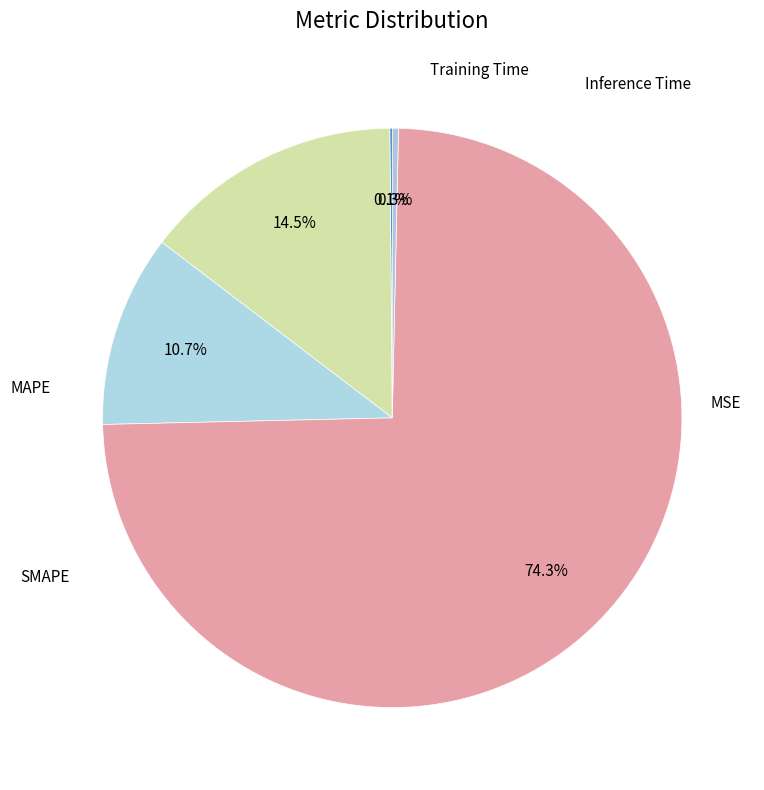

To the nearest percent, what is the average slice percentage?

20%